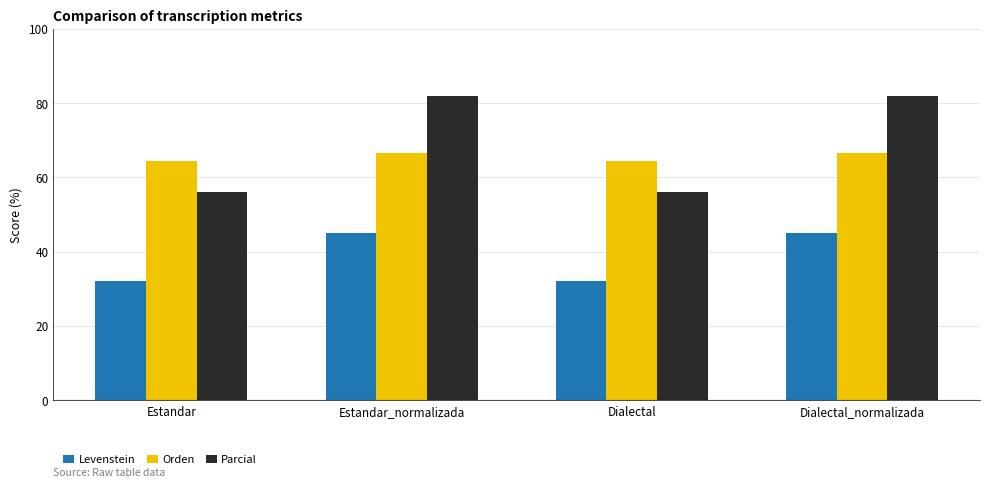

How many bars are there in each group?

3